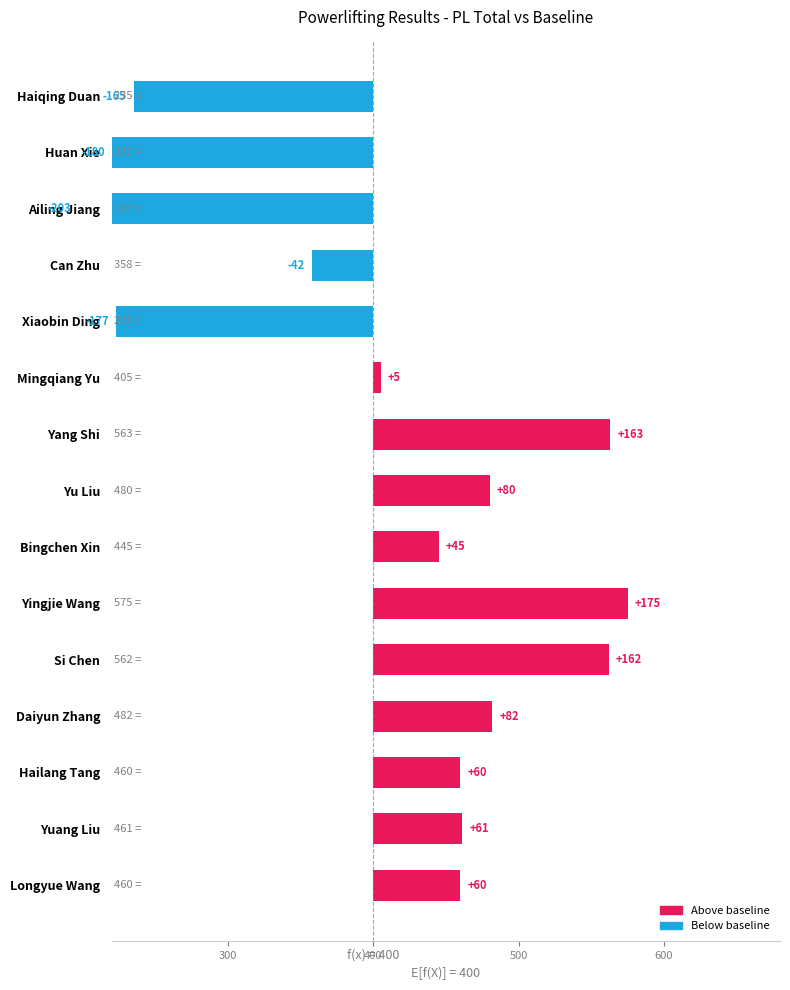

Reading right to left, list all the values displayed in this chart.

60	61	60	82	162	175	45	80	163	5	-177	-42	-203	-180	-165